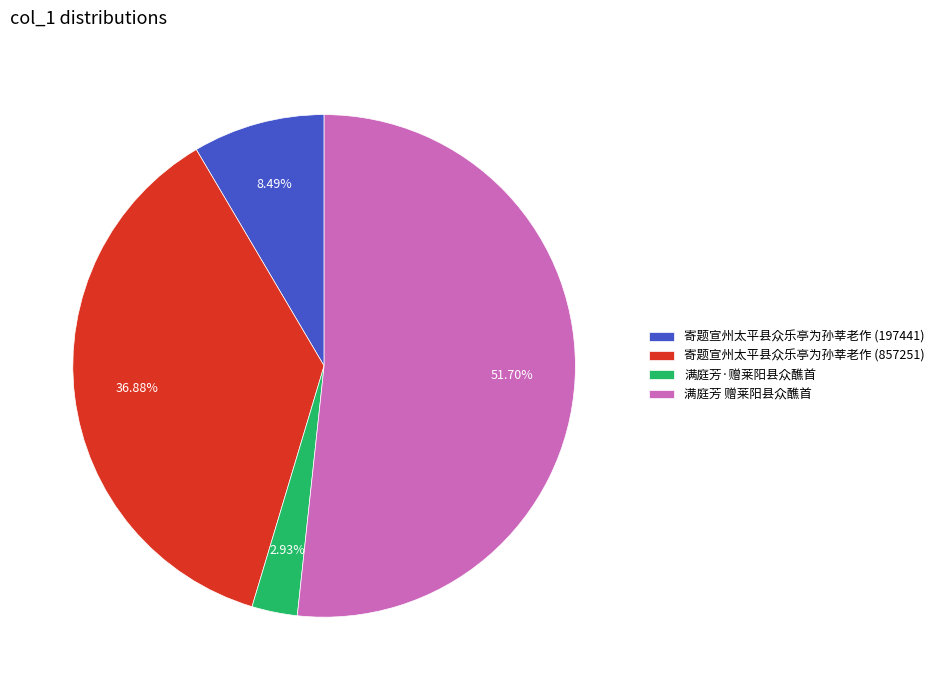

Is the sum of 寄题宣州太平县众乐亭为孙莘老作 (857251) and 满庭芳·赠莱阳县众醮首 greater than half?

No